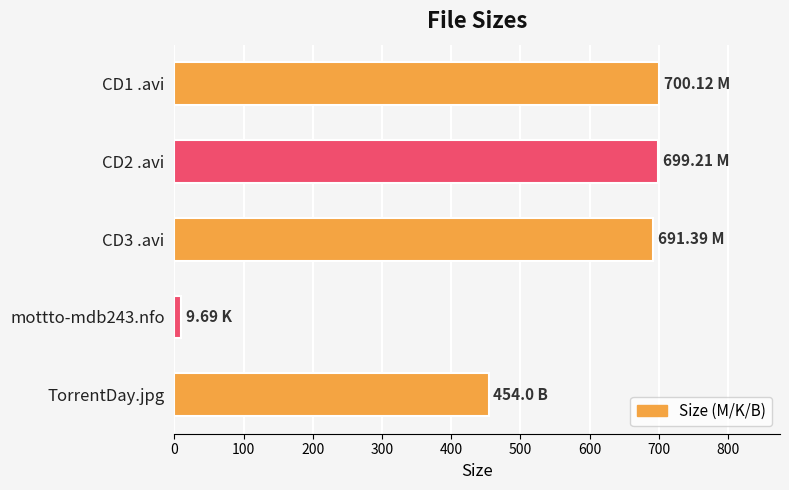

What is the difference between the second highest and minimum values?

689.5